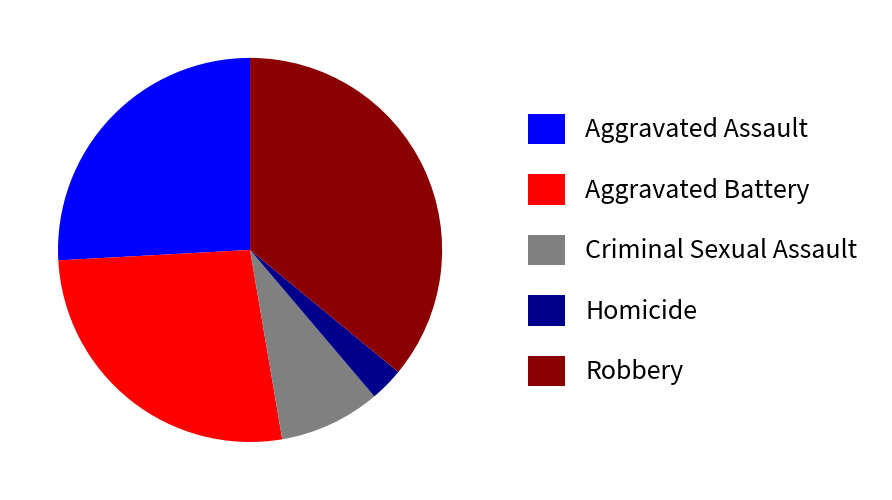

How many slices are in this pie chart?

5